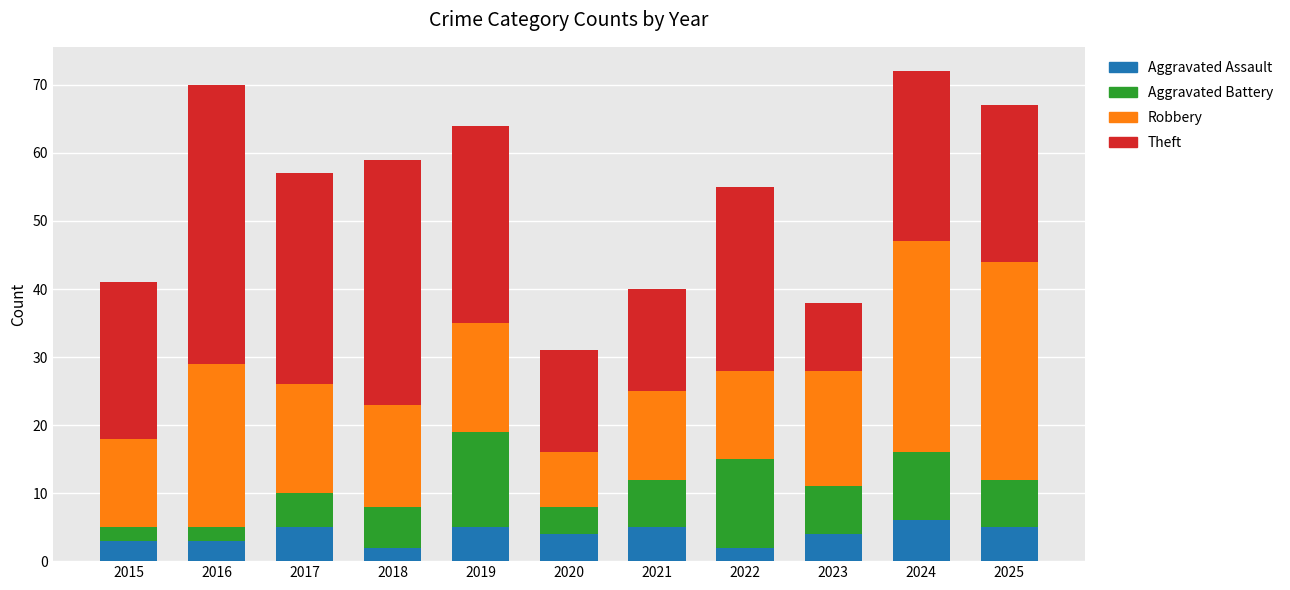

Where does the Aggravated Assault series first go above 4?

2017